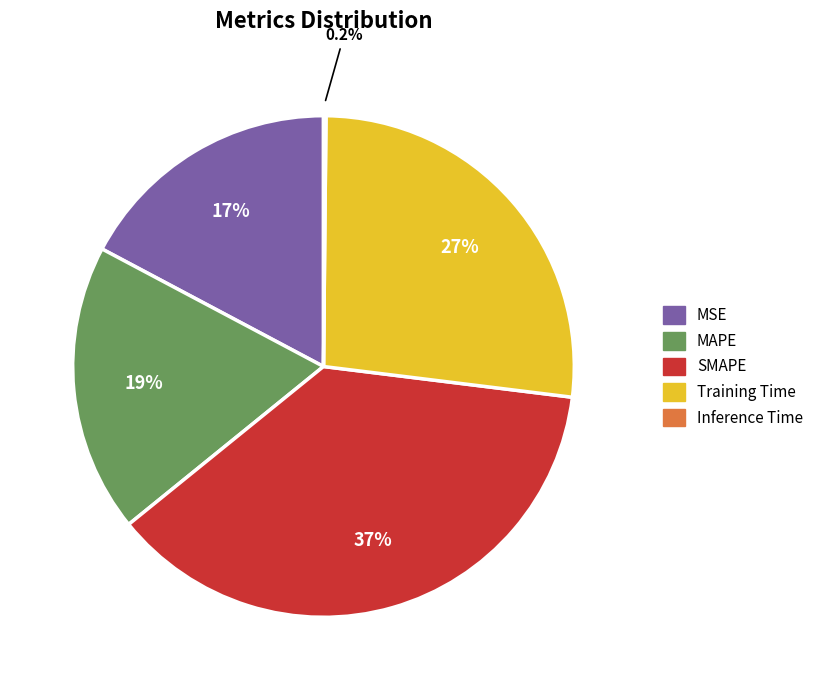

How much of the chart is everything except MSE?

82.8%